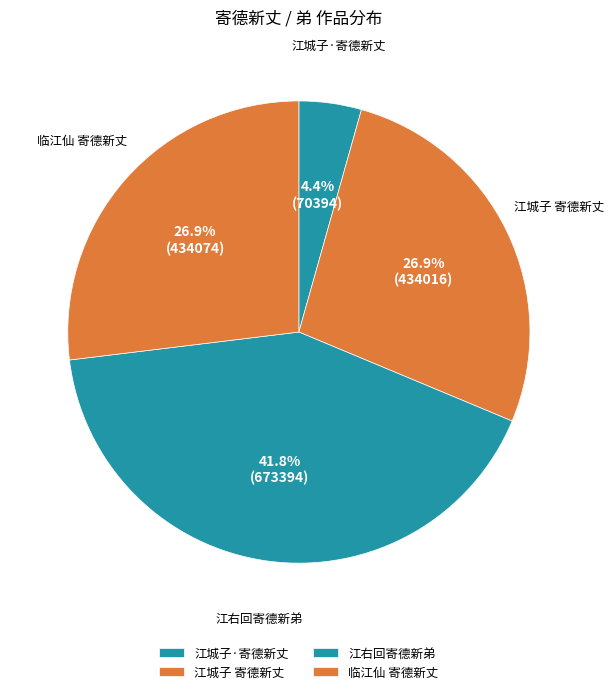

To the nearest percent, what is the difference between the largest and smallest slice percentages?

37%